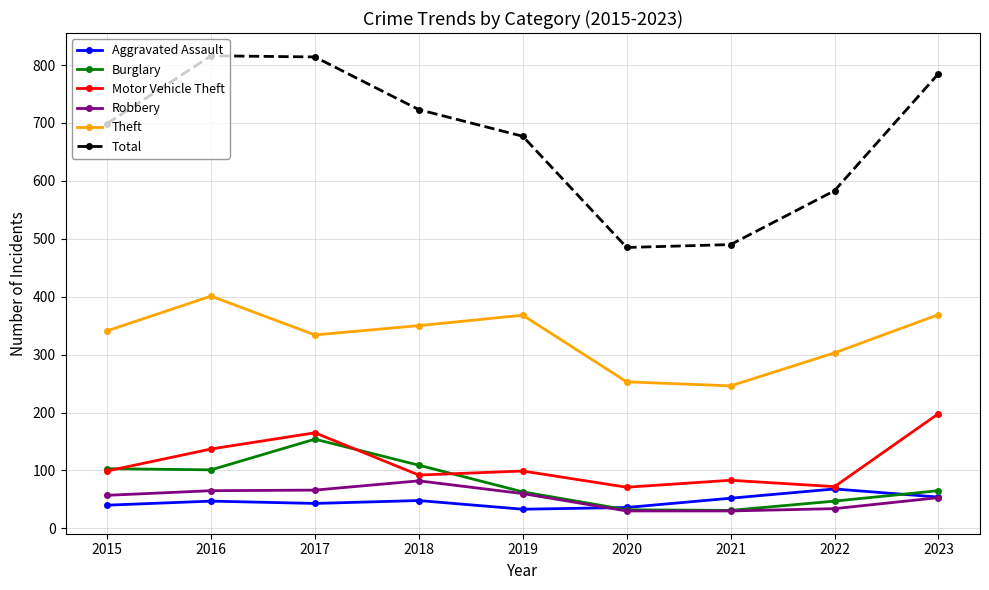

What is the difference between the Aggravated Assault values at 2021 and 2018?

4